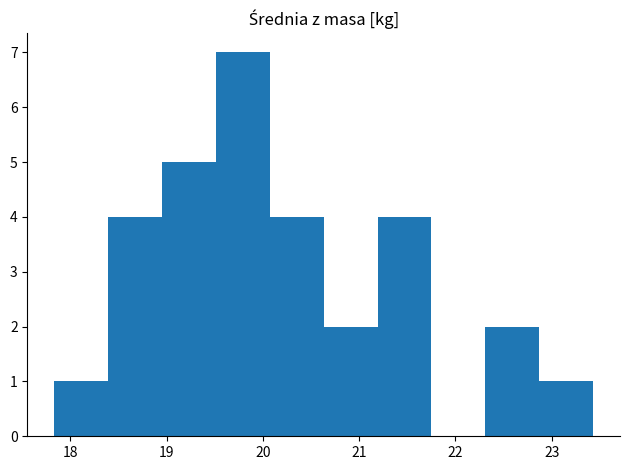

What is the height of the bar covering 20.6 to 21.2 on the x-axis? Neither the bar edges nor the heights are printed on the chart, so give them approximately, as read against the axes.

2